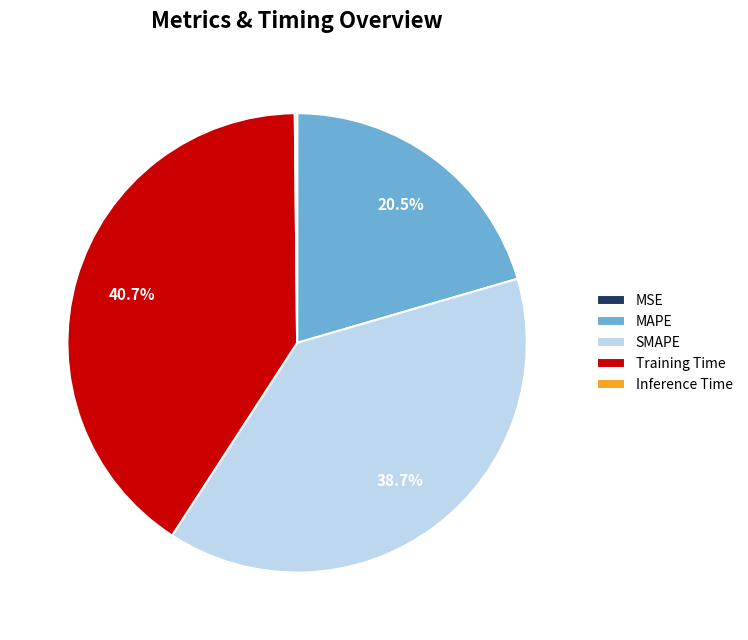

What is the largest slice in the pie chart?

Training Time